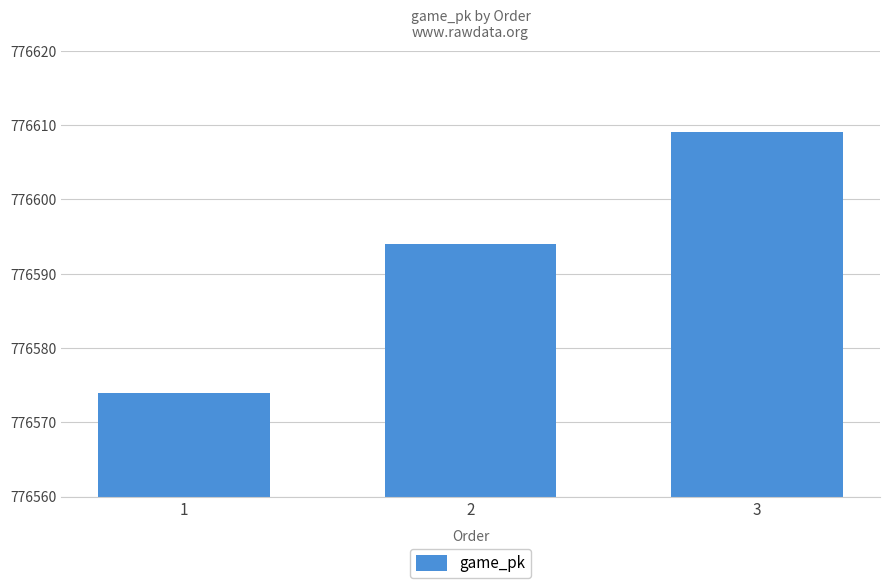

List the labels in order of value, smallest first.

1, 2, 3